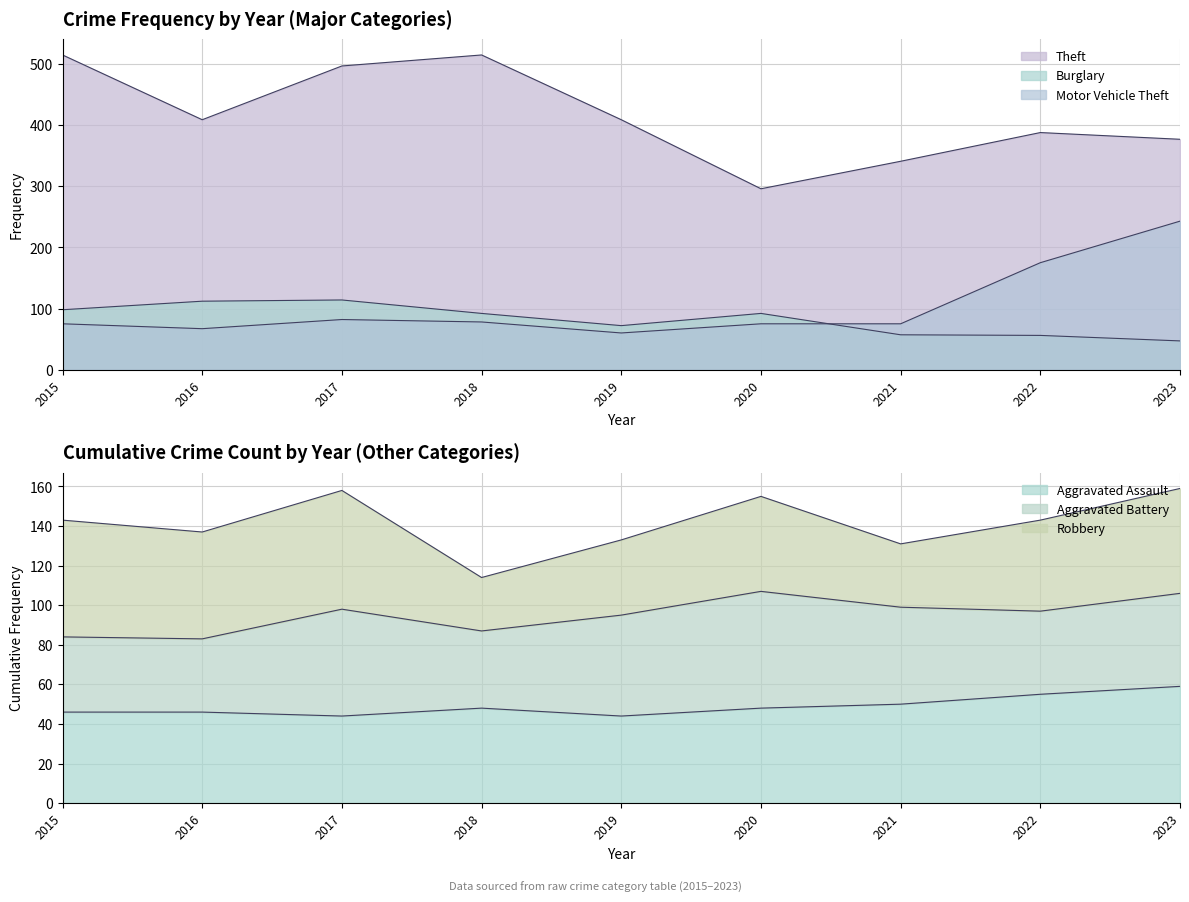

What is the difference between the maximum and minimum values in the Aggravated Assault series?

15